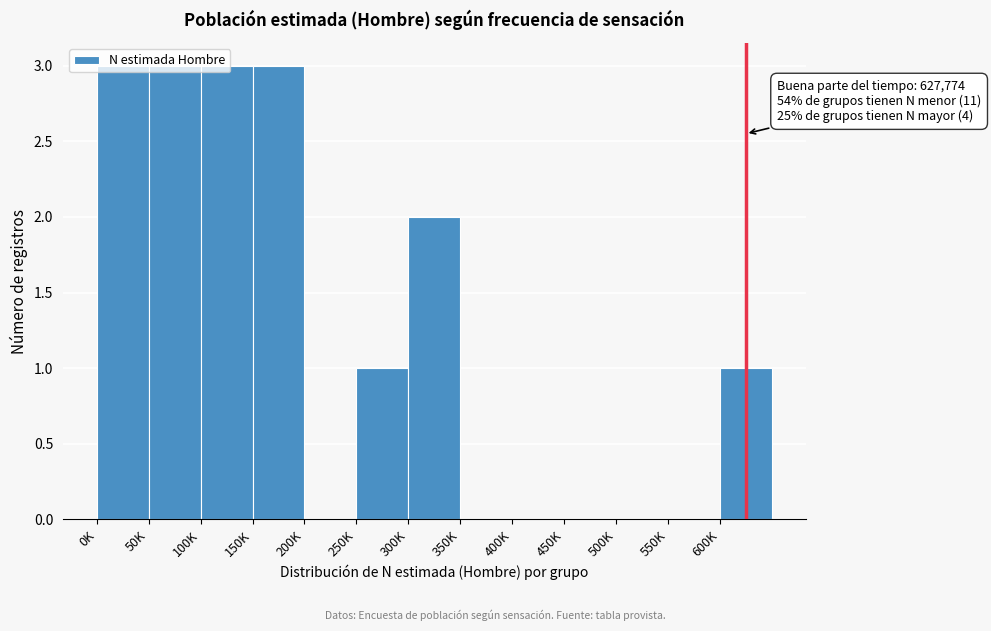

Which has a higher value, 100K or 400K?

100K